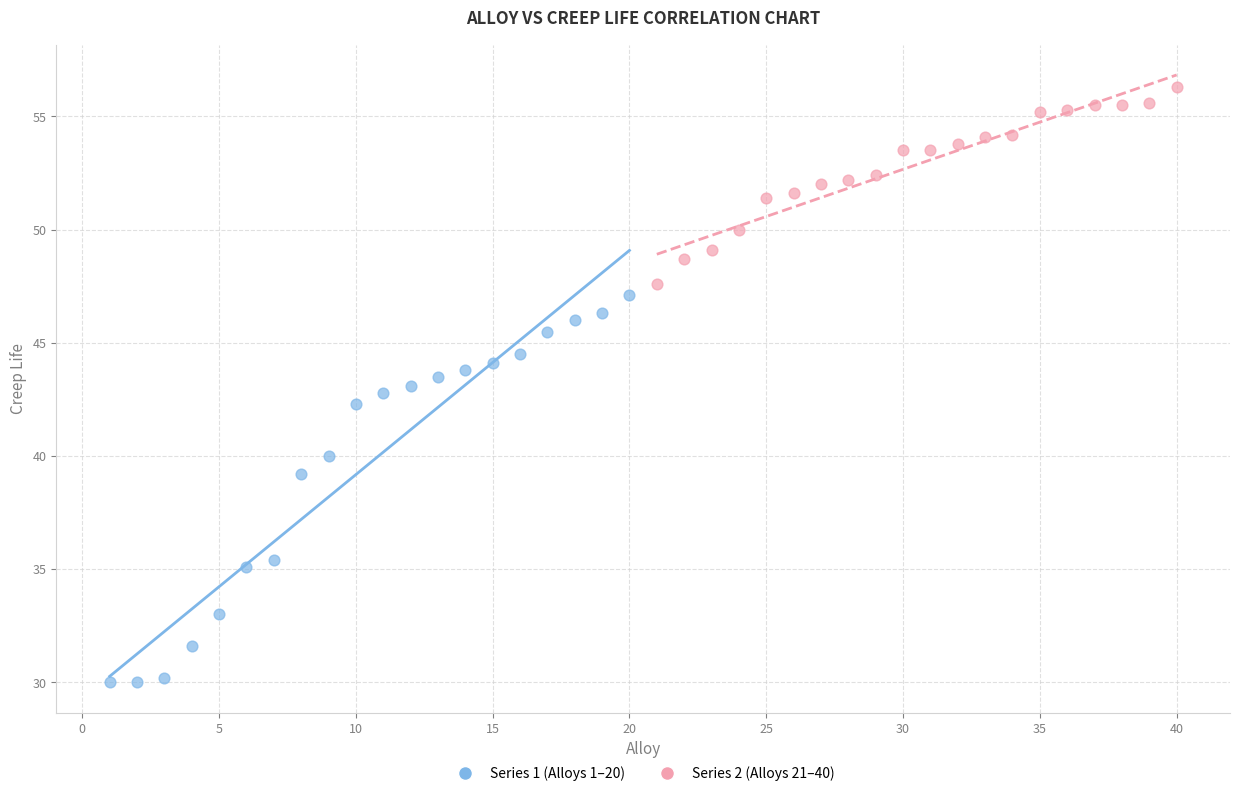

Which series reaches the maximum Y coordinate?

Series 2 (Alloys 21–40)